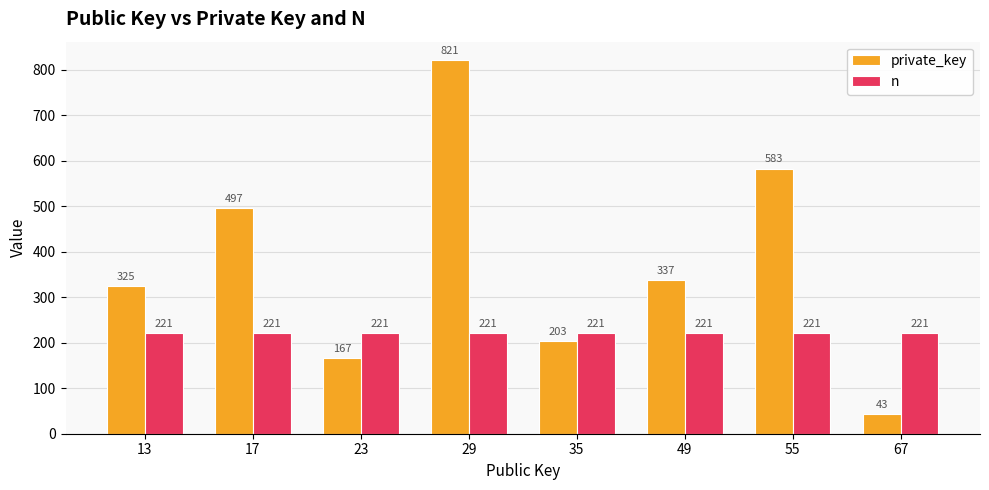

What is the value of the n bar at the 3rd from the left?

221